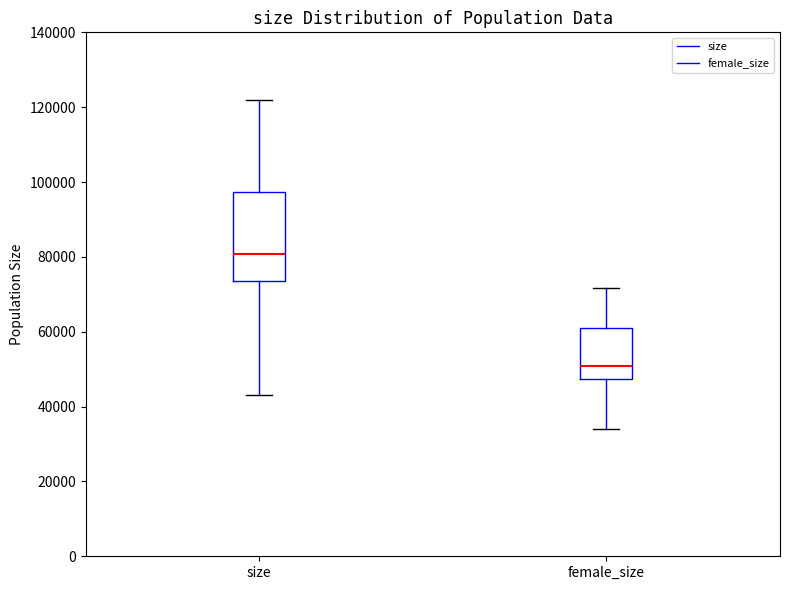

Where is the upper edge of the box for size on the y-axis? The values are not printed on the chart, so give them approximately, as read against the axis.

98000